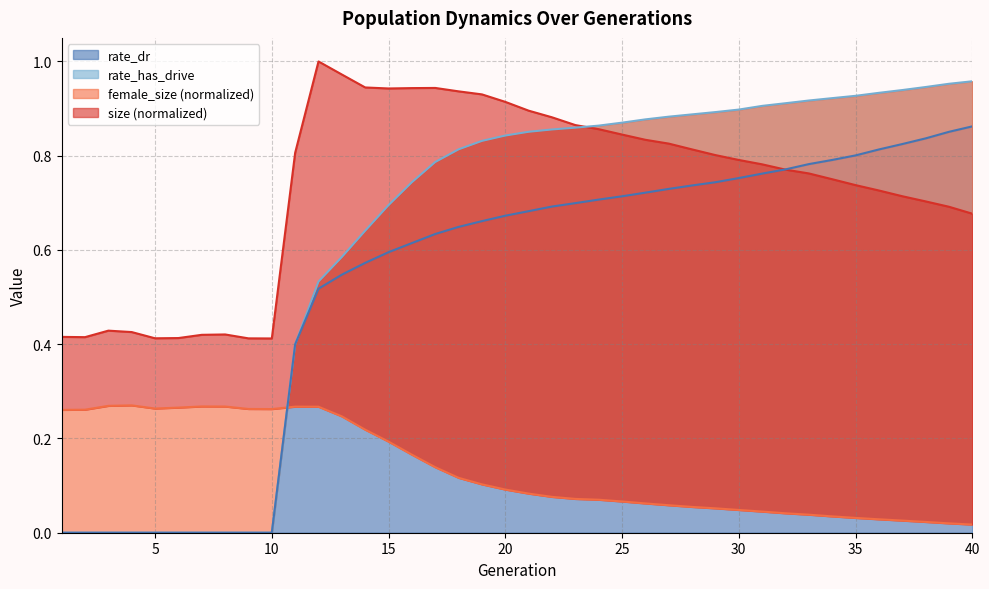

Reading left to right, what are all the values shown in this chart?

size: 1=0.4	2=0.4	3=0.4	4=0.4	5=0.4	6=0.4	7=0.4	8=0.4	9=0.4	10=0.4	11=0.8	12=1.0	13=1.0	14=0.9	15=0.9	16=0.9	17=0.9	18=0.9	19=0.9	20=0.9	21=0.9	22=0.9	23=0.9	24=0.9	25=0.8	26=0.8	27=0.8	28=0.8	29=0.8	30=0.8	31=0.8	32=0.8	33=0.8	34=0.8	35=0.7	36=0.7	37=0.7	38=0.7	39=0.7	40=0.7
female_size: 1=0.3	2=0.3	3=0.3	4=0.3	5=0.3	6=0.3	7=0.3	8=0.3	9=0.3	10=0.3	11=0.3	12=0.3	13=0.2	14=0.2	15=0.2	16=0.2	17=0.1	18=0.1	19=0.1	20=0.1	21=0.1	22=0.1	23=0.1	24=0.1	25=0.1	26=0.1	27=0.1	28=0.1	29=0.1	30=0.0	31=0.0	32=0.0	33=0.0	34=0.0	35=0.0	36=0.0	37=0.0	38=0.0	39=0.0	40=0.0
rate_dr: 1=0.0	2=0.0	3=0.0	4=0.0	5=0.0	6=0.0	7=0.0	8=0.0	9=0.0	10=0.0	11=0.4	12=0.5	13=0.5	14=0.6	15=0.6	16=0.6	17=0.6	18=0.6	19=0.7	20=0.7	21=0.7	22=0.7	23=0.7	24=0.7	25=0.7	26=0.7	27=0.7	28=0.7	29=0.7	30=0.8	31=0.8	32=0.8	33=0.8	34=0.8	35=0.8	36=0.8	37=0.8	38=0.8	39=0.9	40=0.9
rate_has_drive: 1=0.0	2=0.0	3=0.0	4=0.0	5=0.0	6=0.0	7=0.0	8=0.0	9=0.0	10=0.0	11=0.4	12=0.5	13=0.6	14=0.6	15=0.7	16=0.7	17=0.8	18=0.8	19=0.8	20=0.8	21=0.9	22=0.9	23=0.9	24=0.9	25=0.9	26=0.9	27=0.9	28=0.9	29=0.9	30=0.9	31=0.9	32=0.9	33=0.9	34=0.9	35=0.9	36=0.9	37=0.9	38=0.9	39=1.0	40=1.0